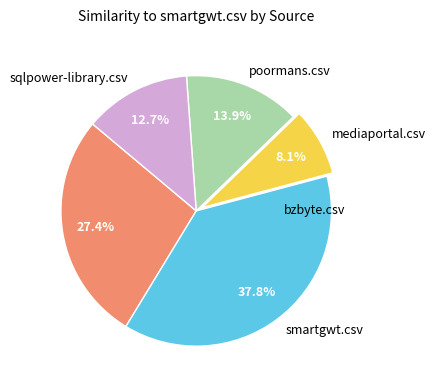

To the nearest percent, what is the average slice percentage?

20%